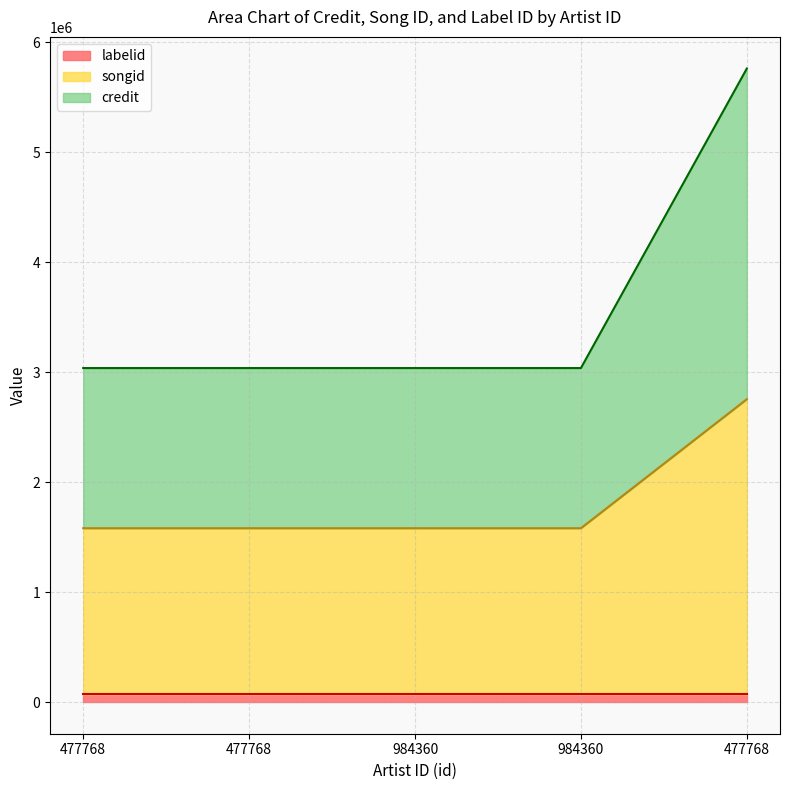

True or false: songid and credit cross at least once.

False